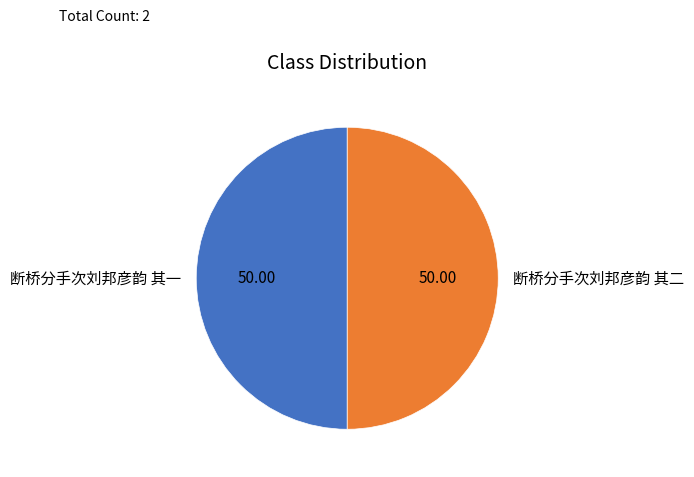

Do 断桥分手次刘邦彦韵 其一 and 断桥分手次刘邦彦韵 其二 together represent more than half of the pie?

Yes